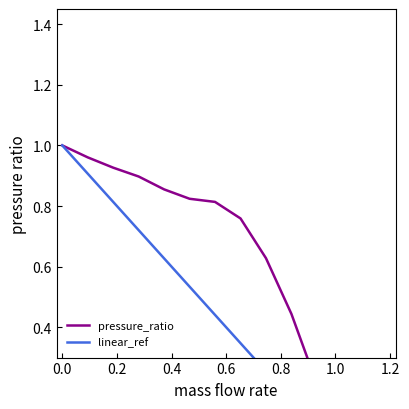

Between 0.10954 and 0.087923, which is larger?

0.087923